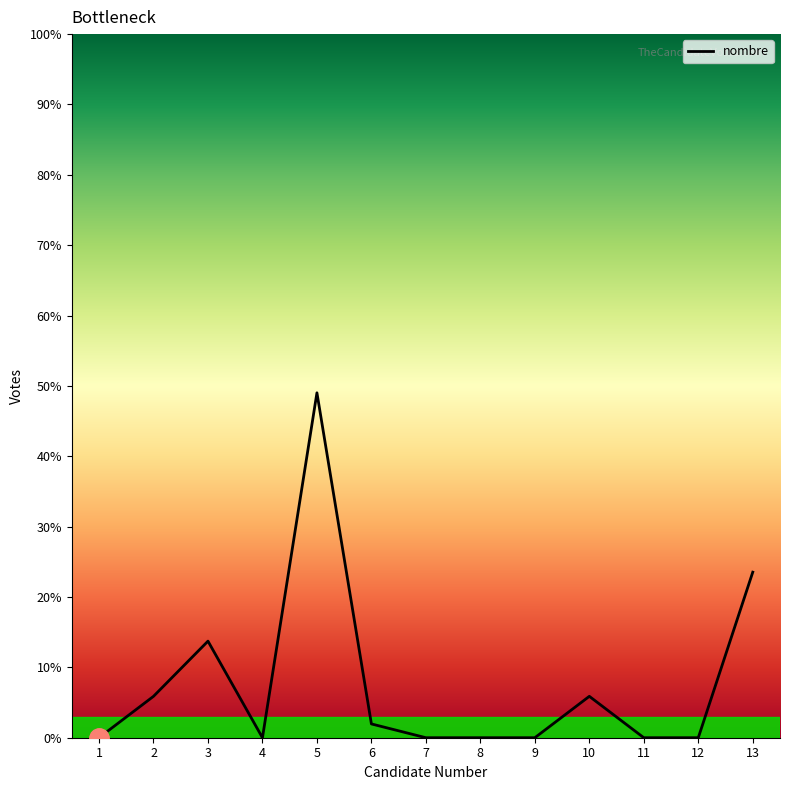

Does the chart display data point markers on the line(s)?

No